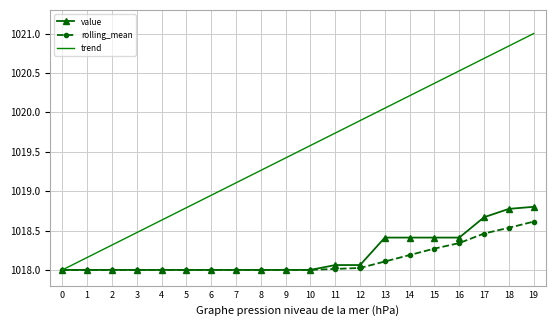

Which series changed the most between 3 and 12?

trend